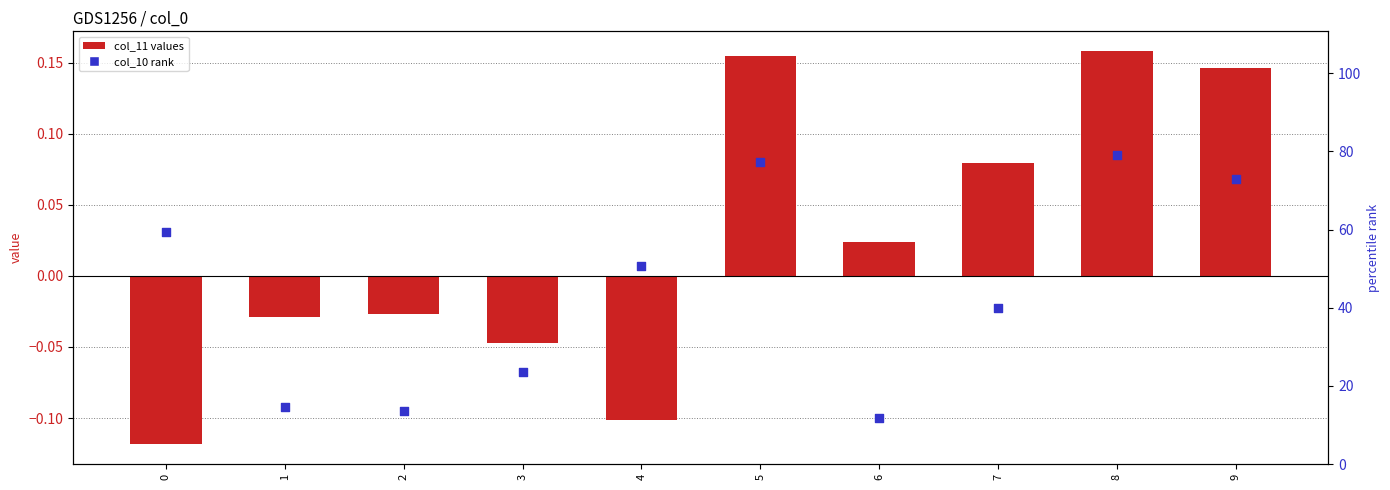

Which series has the largest Y range (max minus min)?

col_10 (rank)